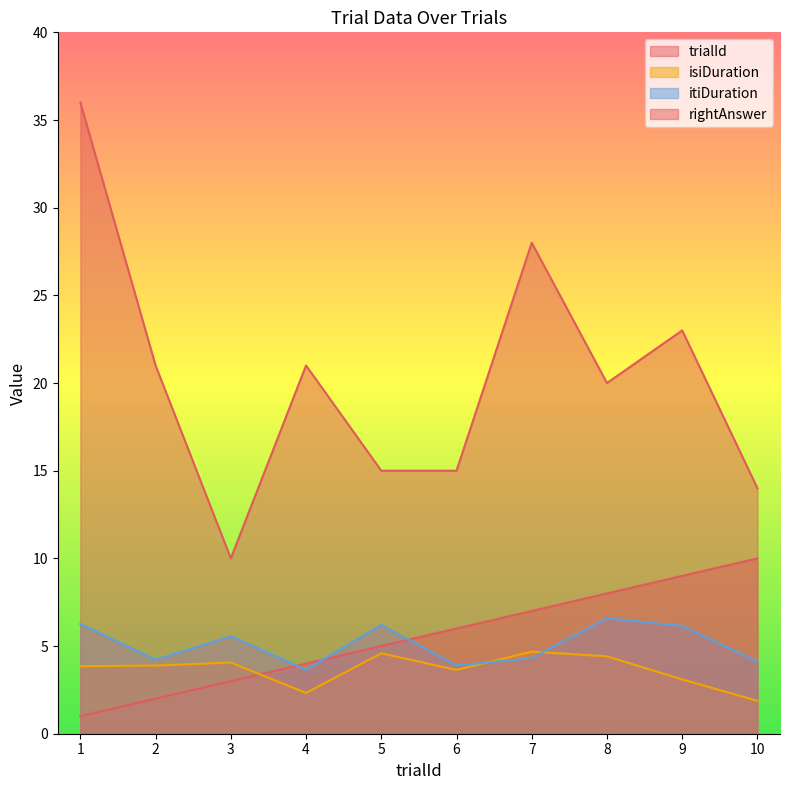

Reading left to right, extract all data points from this chart.

trialId: 1=1.0	2=2.0	3=3.0	4=4.0	5=5.0	6=6.0	7=7.0	8=8.0	9=9.0	10=10.0
isiDuration: 1=3.8	2=3.9	3=4.1	4=2.3	5=4.6	6=3.6	7=4.7	8=4.4	9=3.1	10=1.9
itiDuration: 1=6.3	2=4.2	3=5.6	4=3.7	5=6.2	6=3.9	7=4.3	8=6.6	9=6.1	10=4.1
rightAnswer: 1=36.0	2=21.0	3=10.0	4=21.0	5=15.0	6=15.0	7=28.0	8=20.0	9=23.0	10=14.0